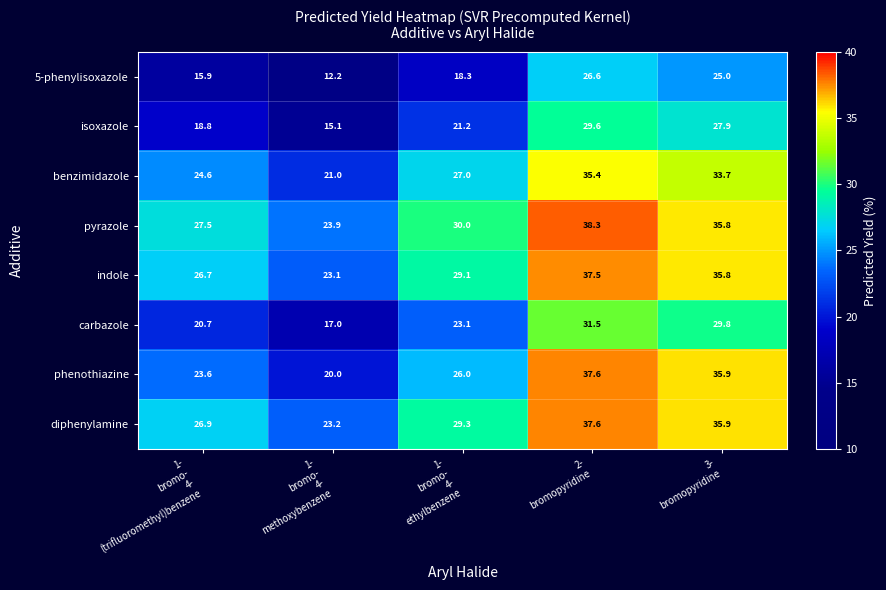

What is the minimum value for diphenylamine?

23.2